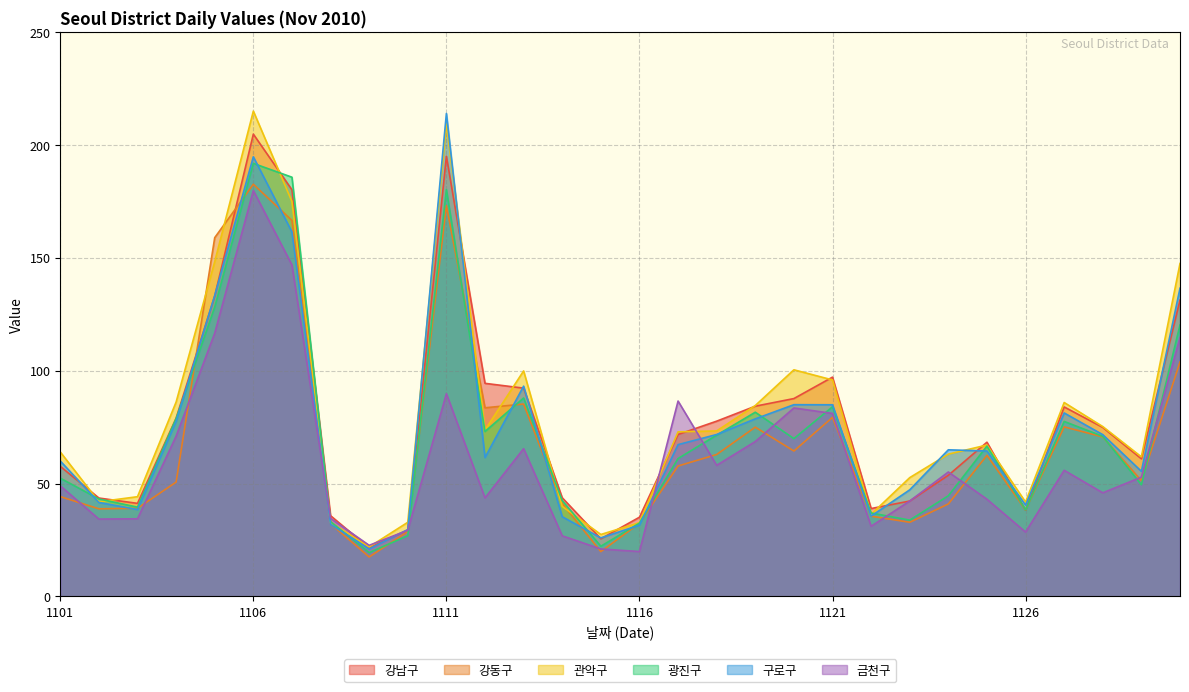

What is the approximate value of 금천구 at 20101109?

22.6